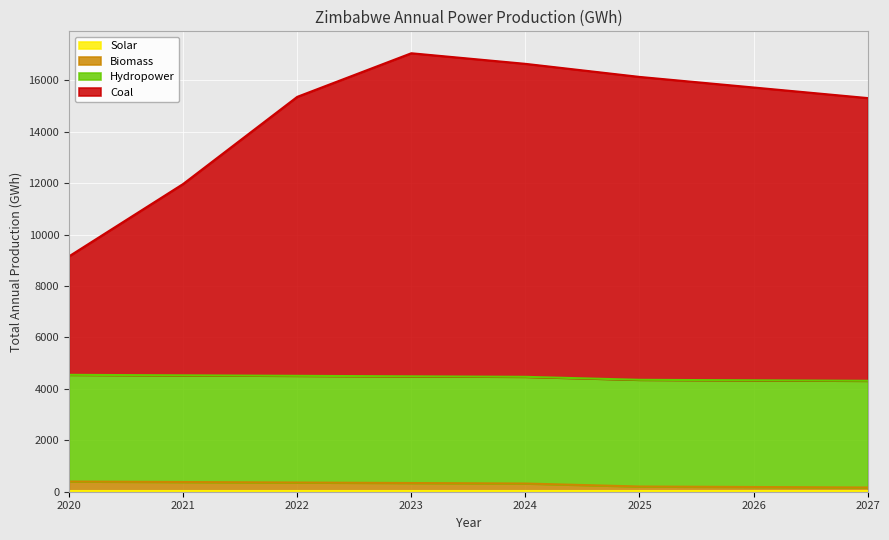

Which series has the largest total across all categories?

Coal